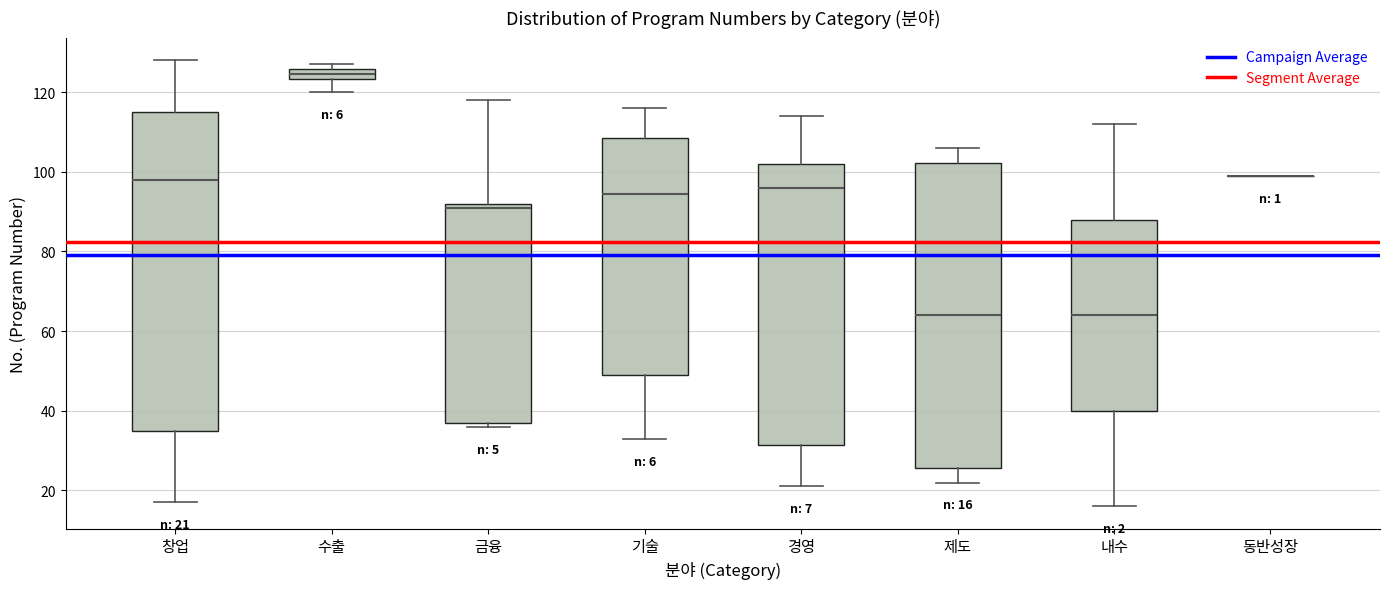

Comparing the boxes themselves (not the whiskers), which one is the tallest?

창업